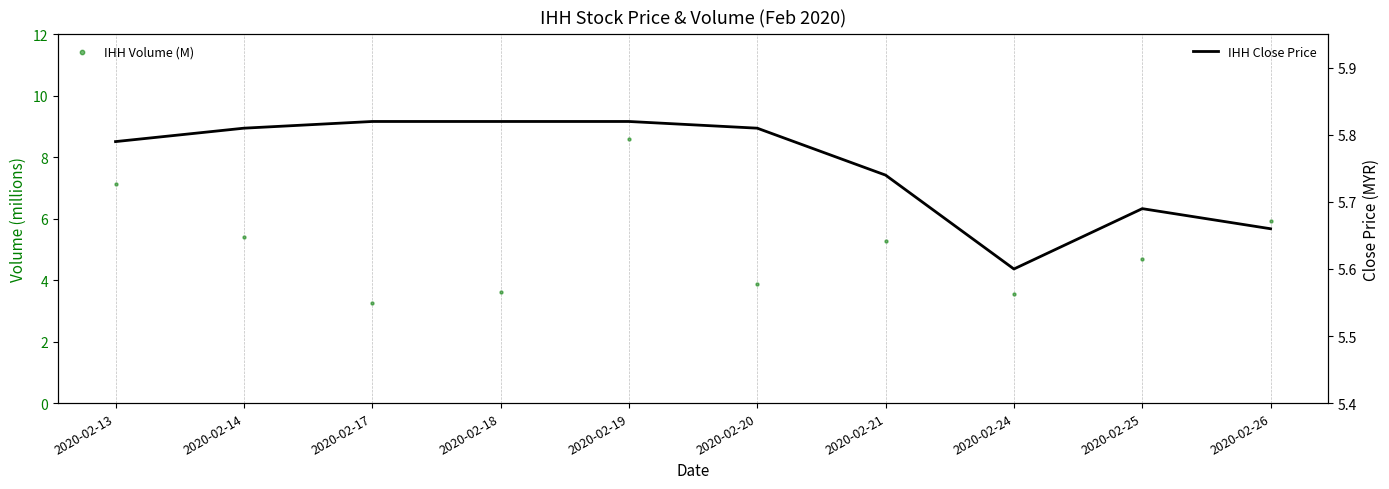

What are all the series names shown in the legend?

IHH Volume (M), IHH Close Price